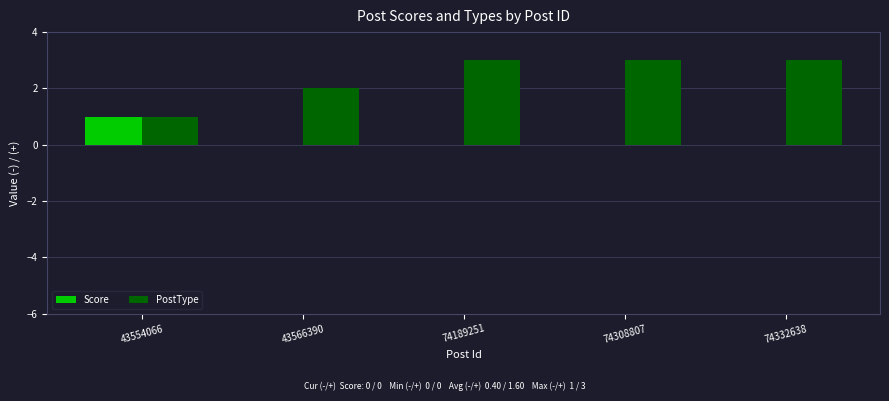

Which series has the largest range (max minus min)?

PostType